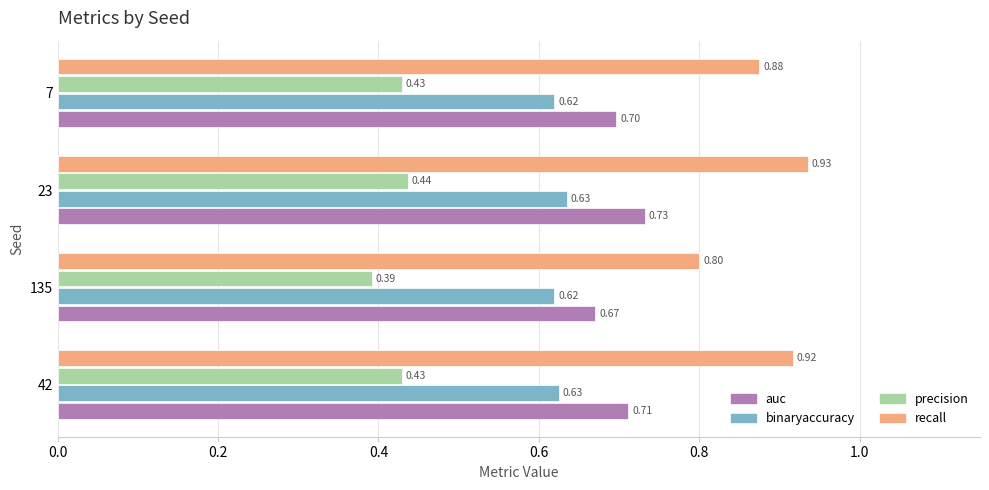

Which series changed the most between 42 and 7?

recall